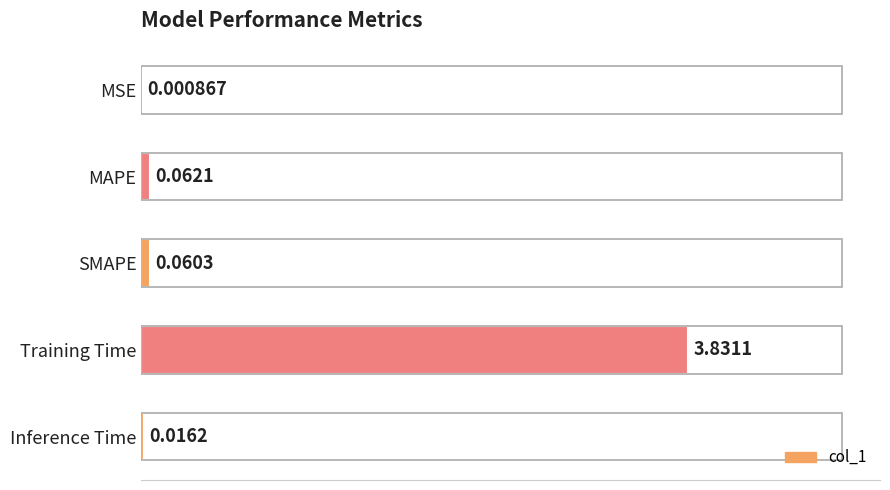

Are the bars horizontal?

Yes